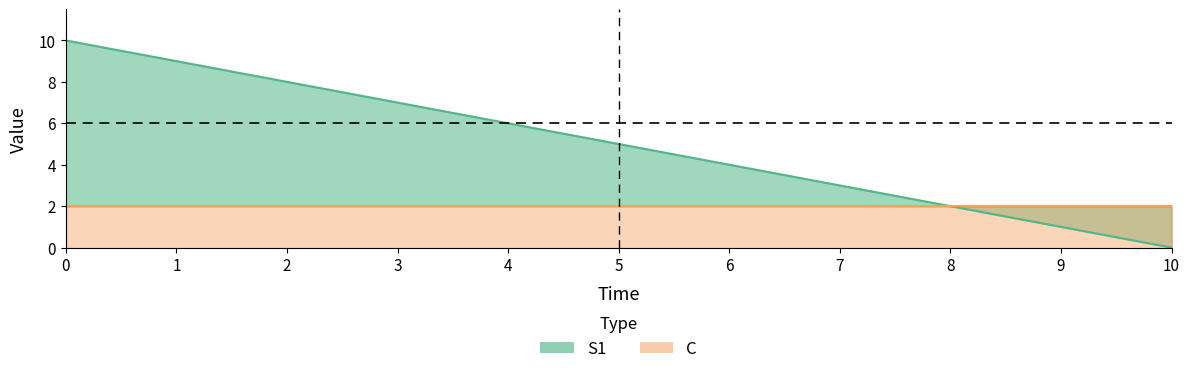

Count the number of categories in the chart.

11